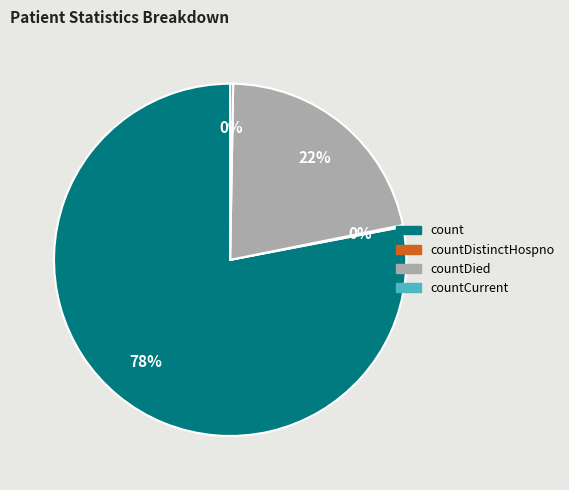

To the nearest percent, what is the difference between the largest and smallest slice percentages?

78%